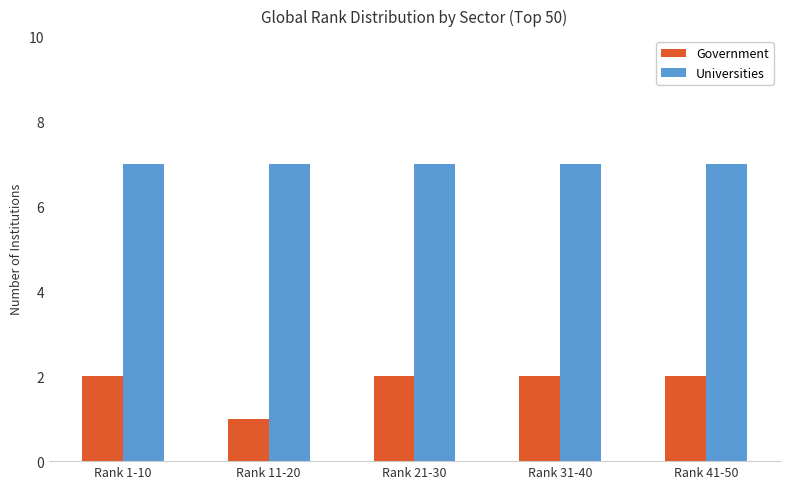

Which category has the lowest value across all series?

Rank 11-20